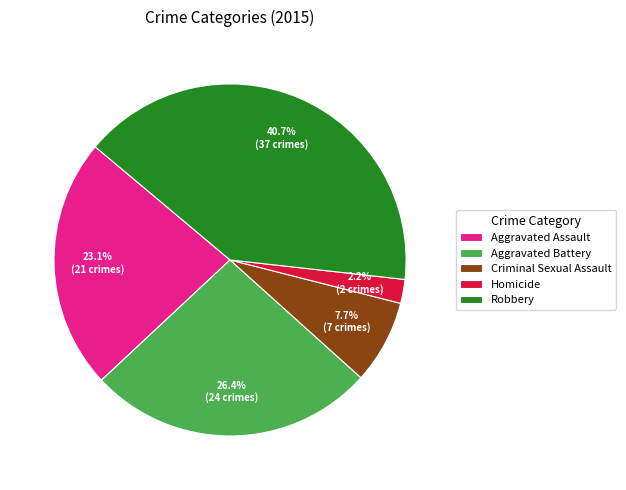

What percentage is NOT represented by Aggravated Assault?

76.9%